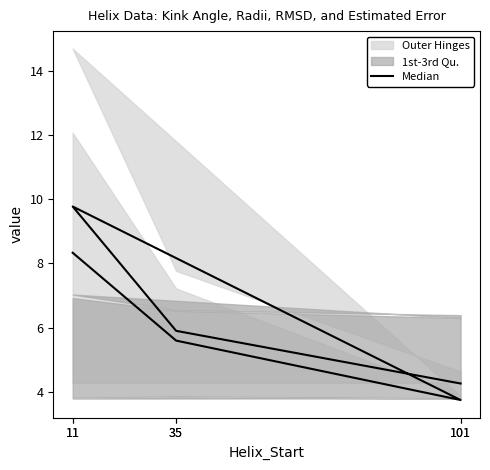

True or false: the data shows 1.6 at 35.

False